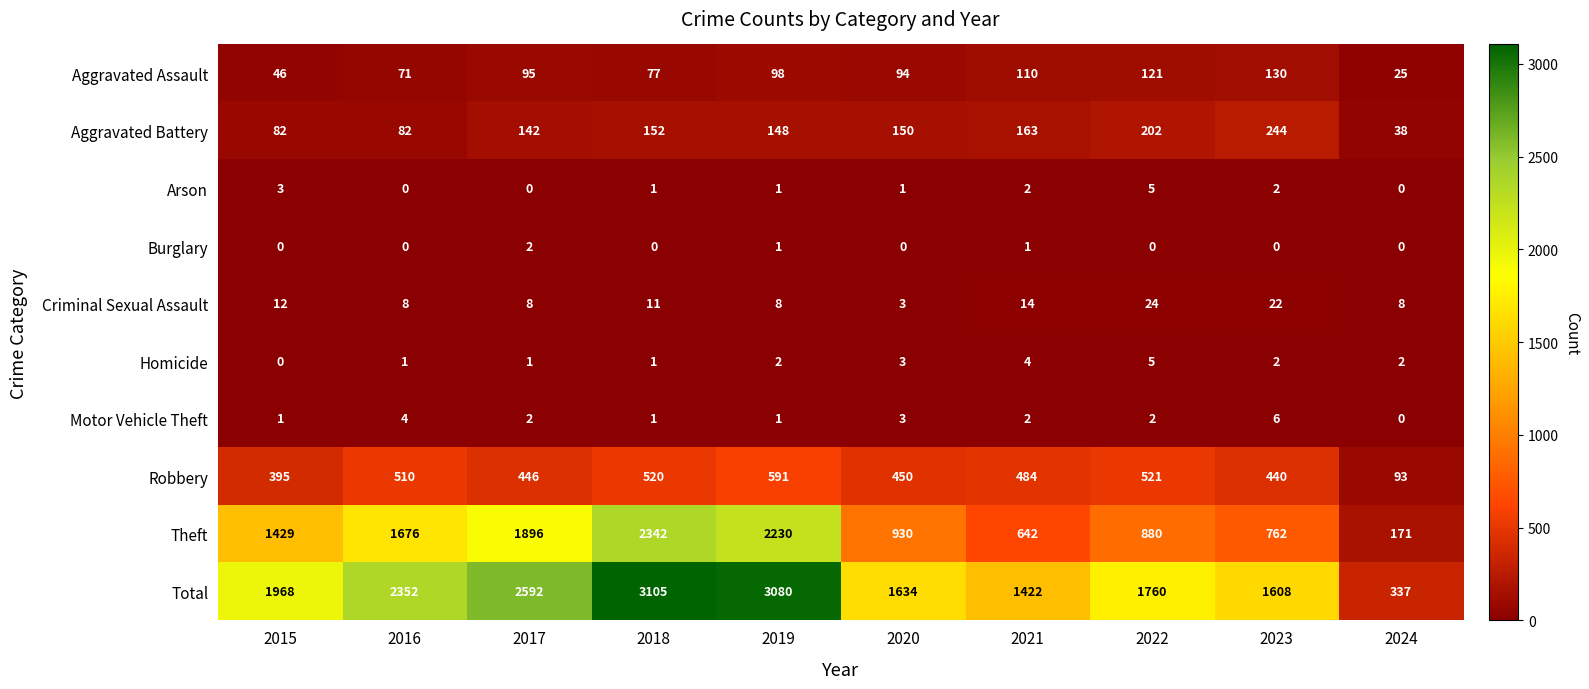

How many distinct data groups are displayed?

10